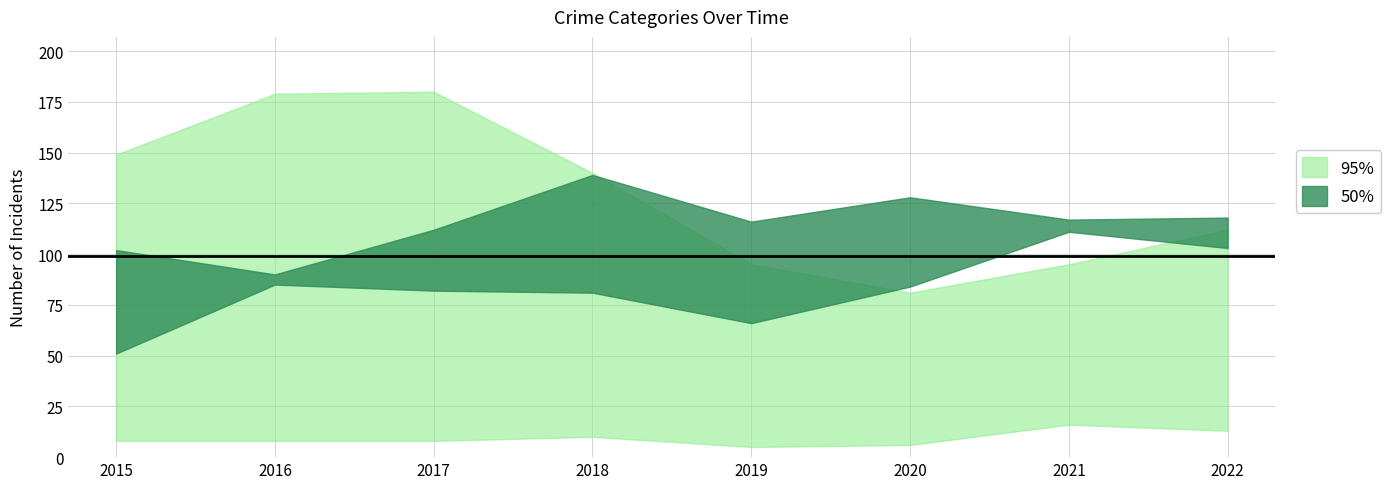

What is the spread (max minus min) of values at 2019?

111